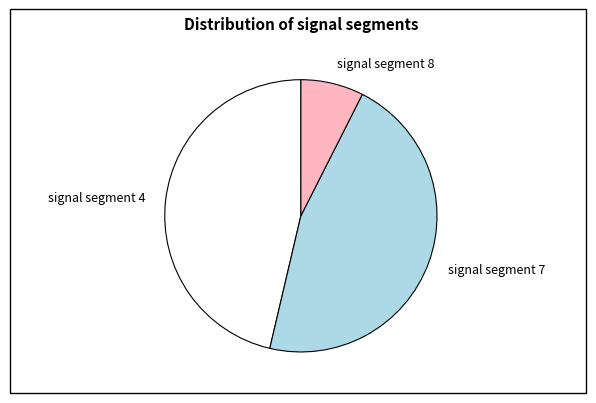

Combined, do signal segment 8 and signal segment 4 account for over 50%?

Yes